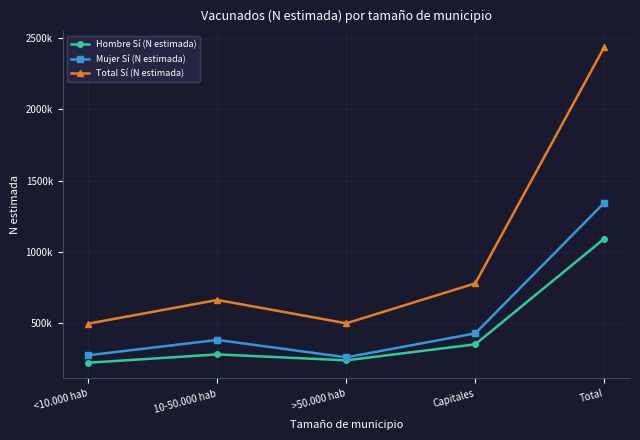

Is this an area chart (filled region under the line)?

No